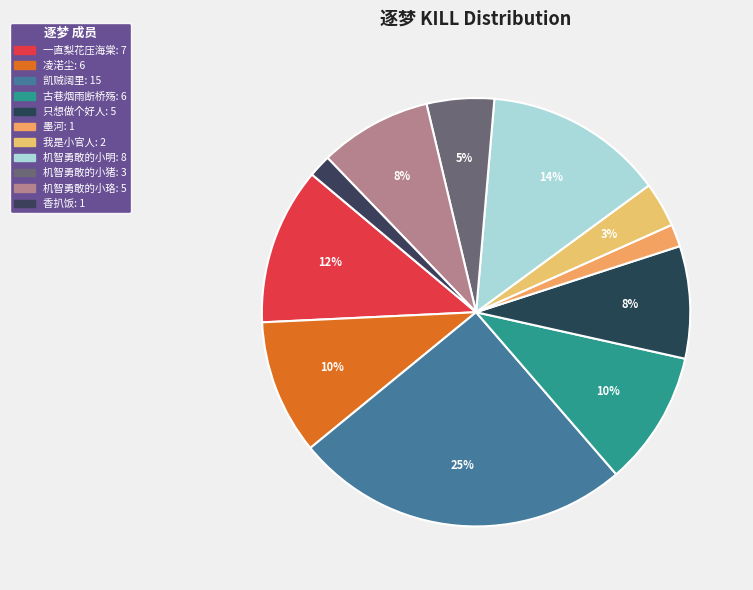

How many segments does this pie chart have?

11